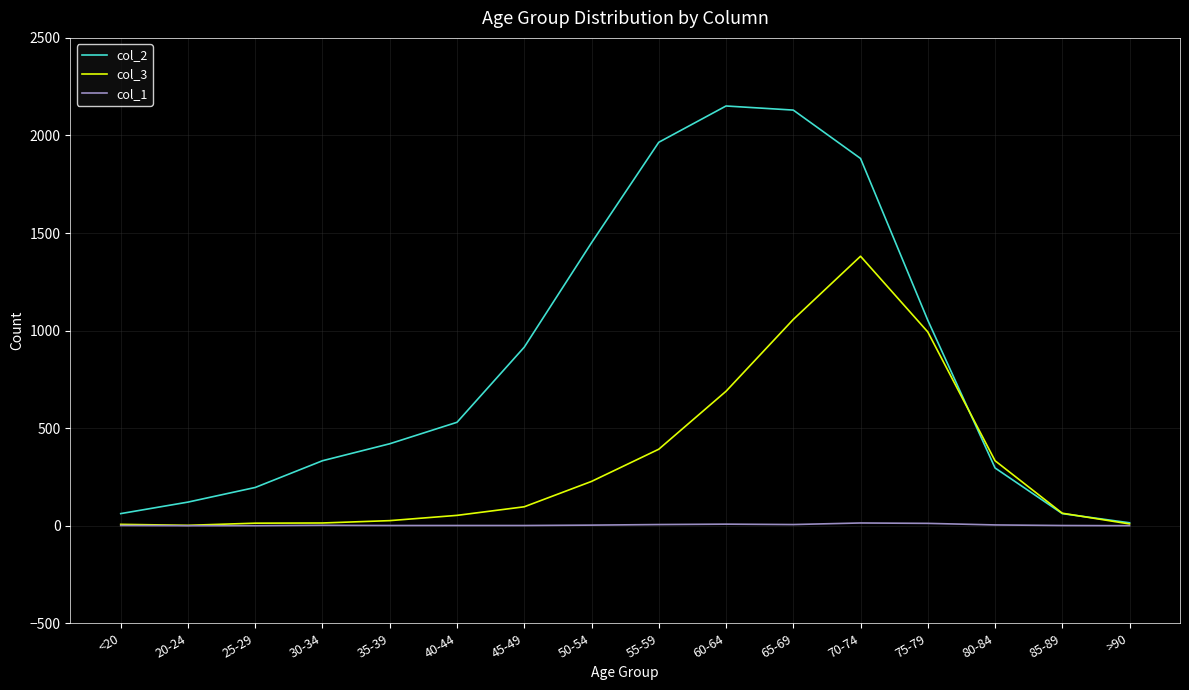

Which series has the widest spread of values?

col_2